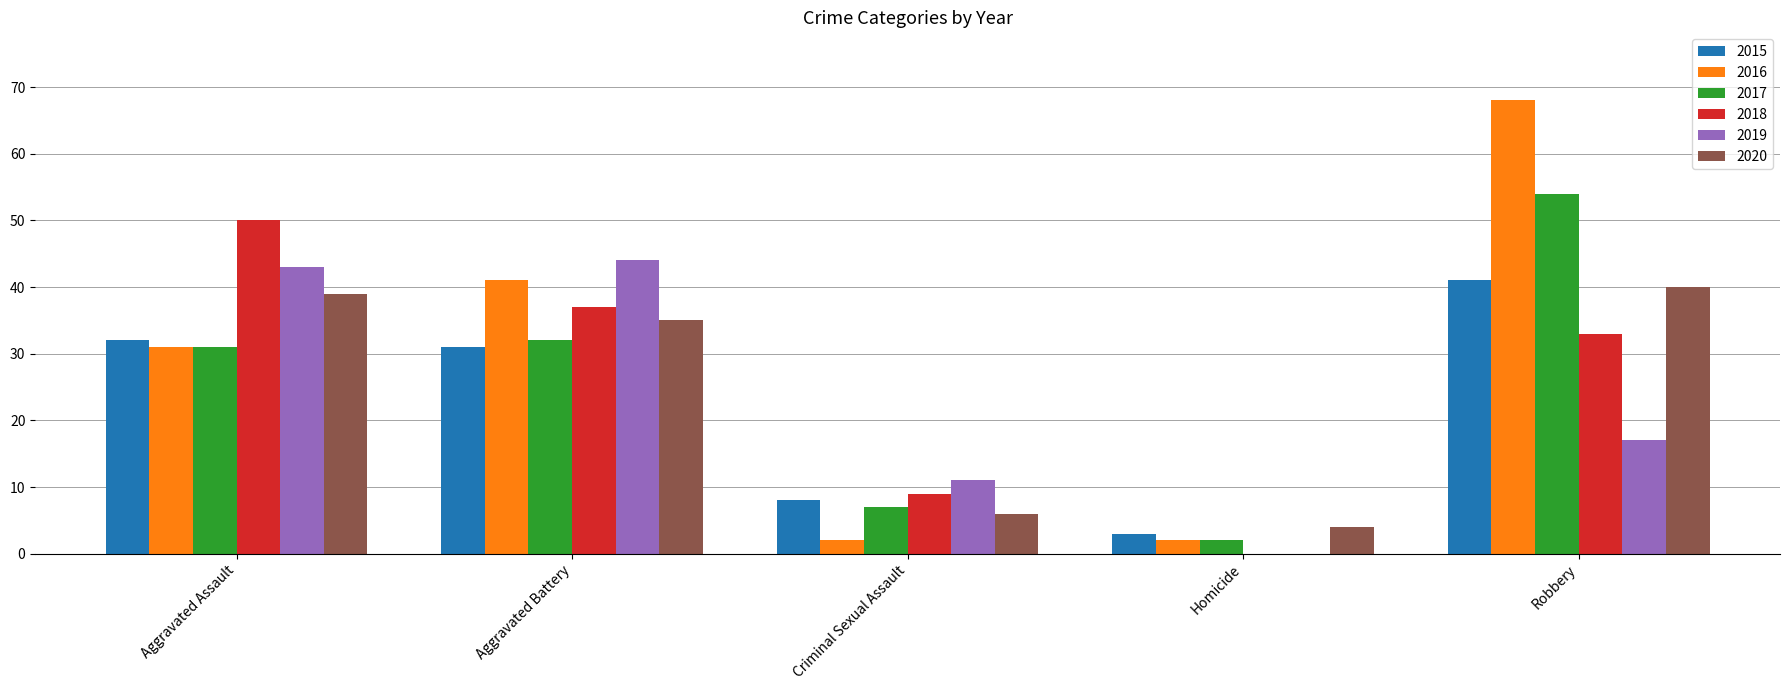

At which label is 2020 closest to 22?

Aggravated Battery